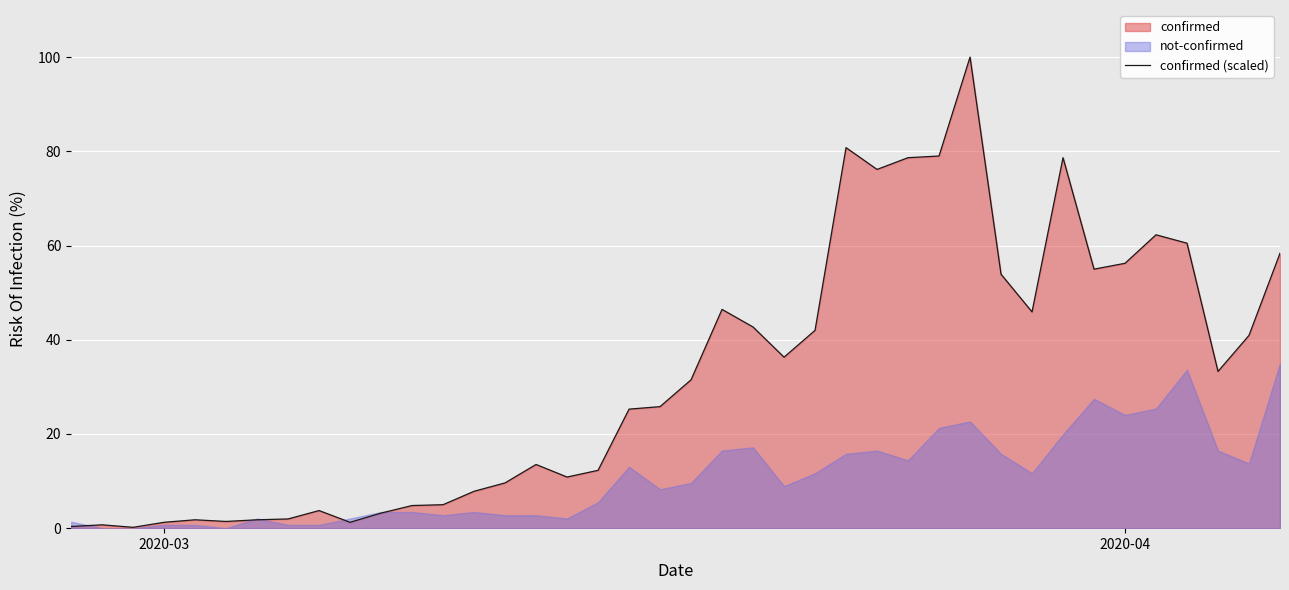

What is the highest value of the confirmed (scaled) series?

100.0